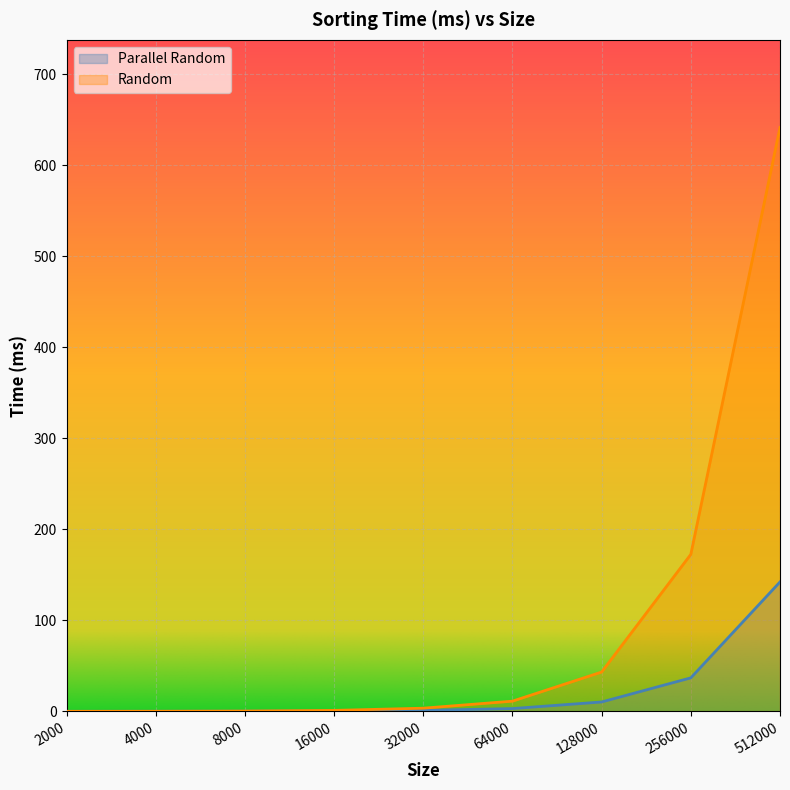

How many times do Random and Parallel Random cross each other?

1